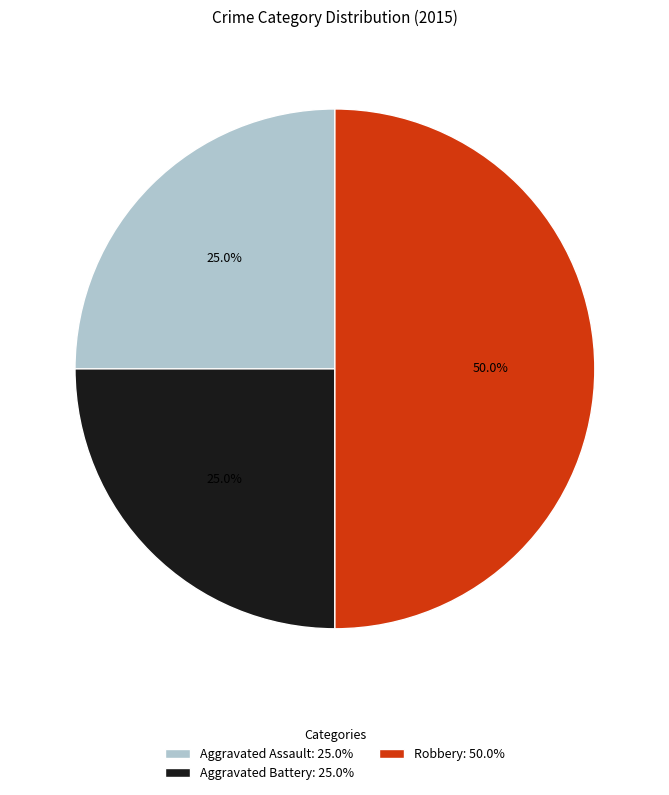

How many slices are in this pie chart?

3